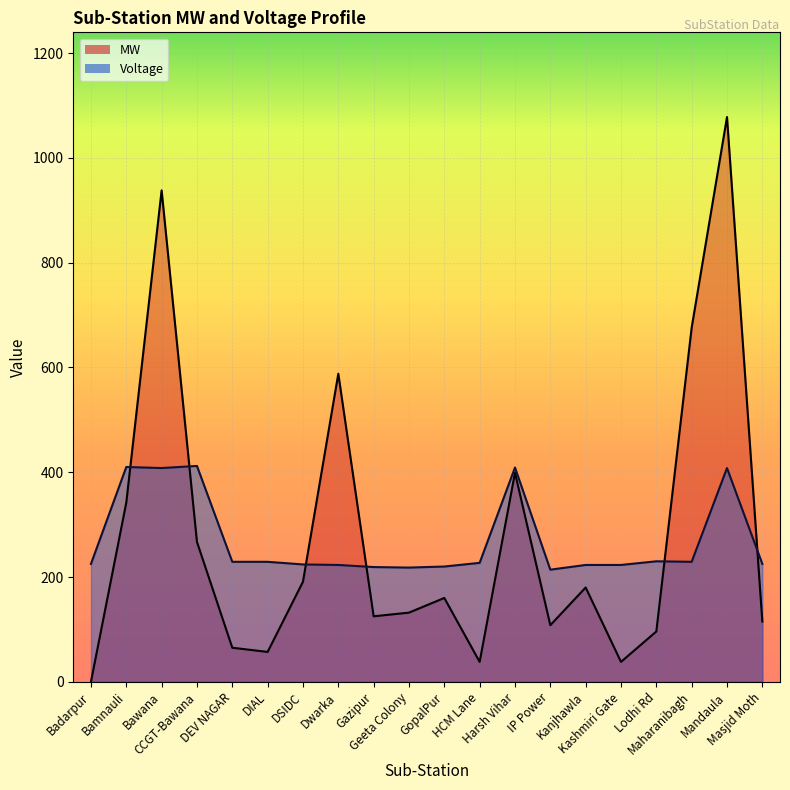

After their last crossing, which series has the higher values: Voltage or MW?

Voltage